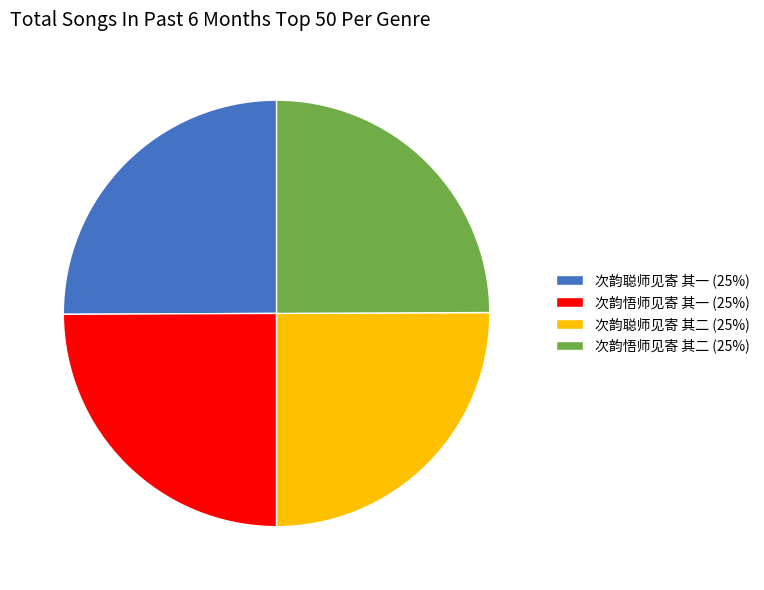

Count the number of slices in the pie.

4